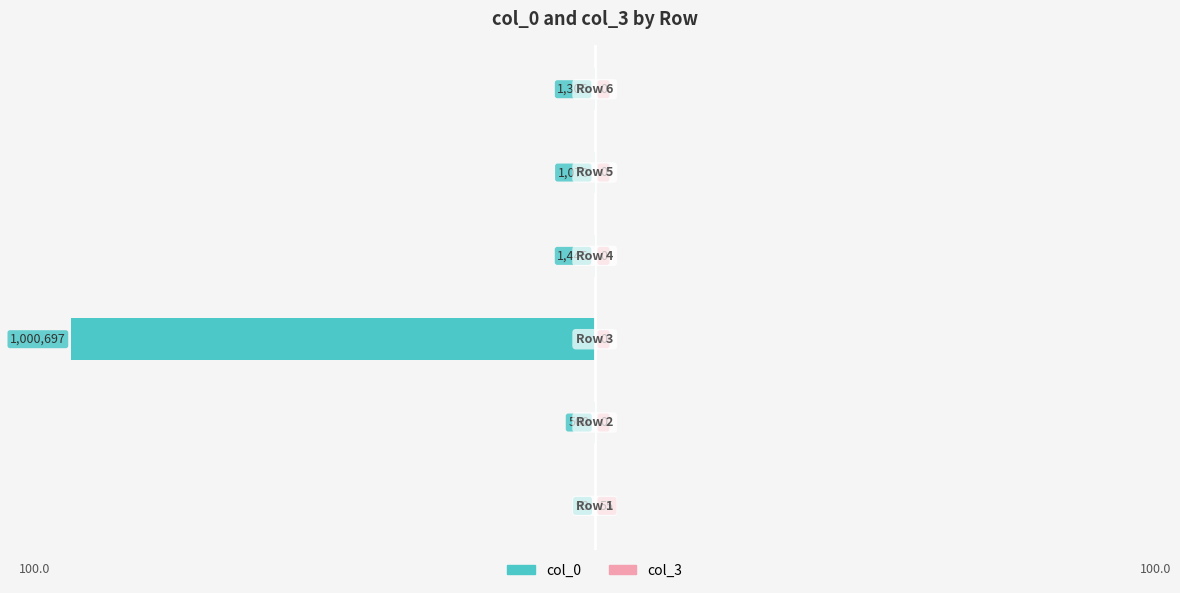

How many series are shown in this chart?

2